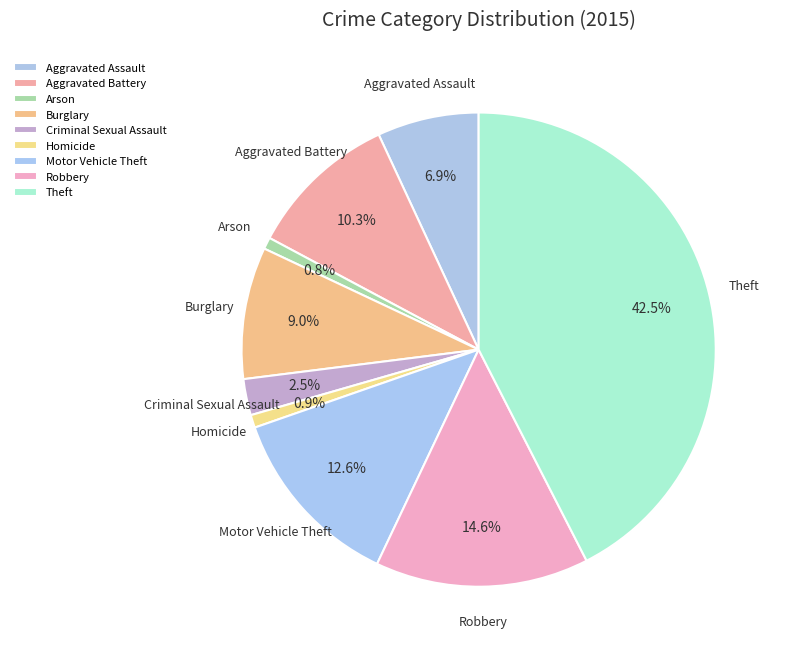

How much of the chart is everything except Aggravated Battery?

89.7%